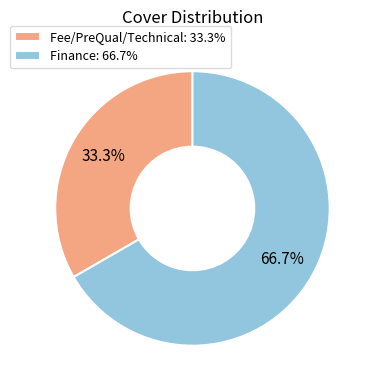

What percentage is the Fee/PreQual/Technical slice, to the nearest percent?

33%